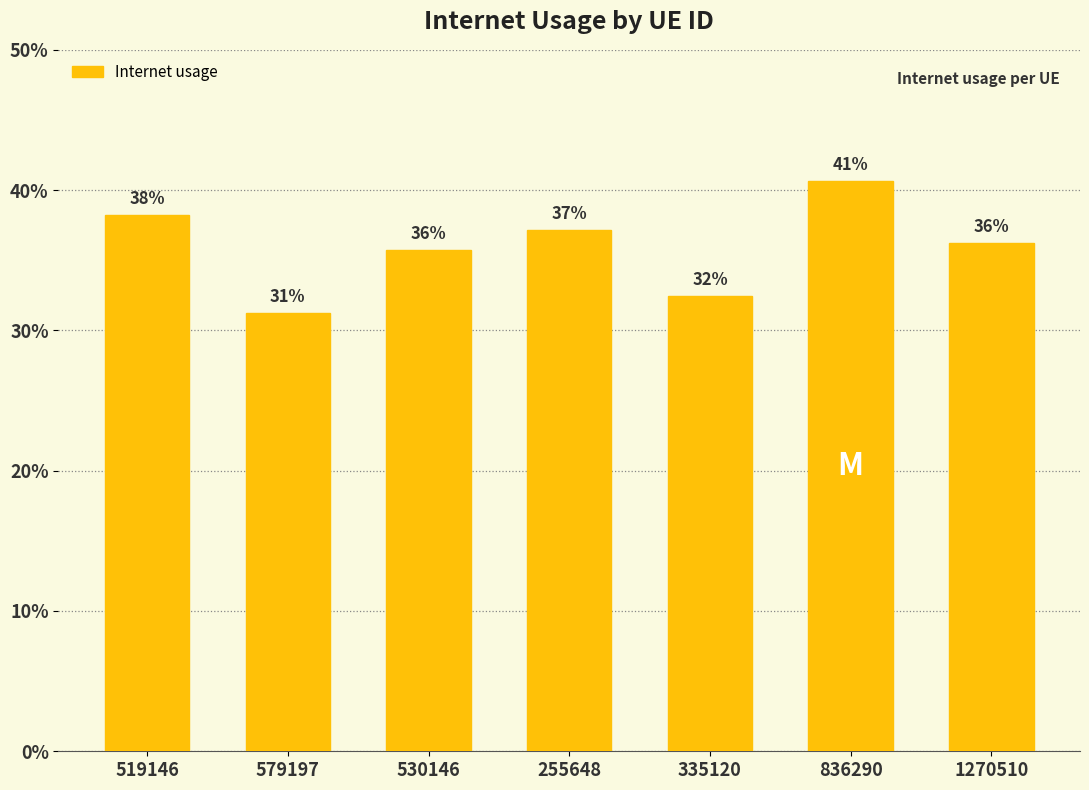

What is the label of the 3rd bar from the left?

530146